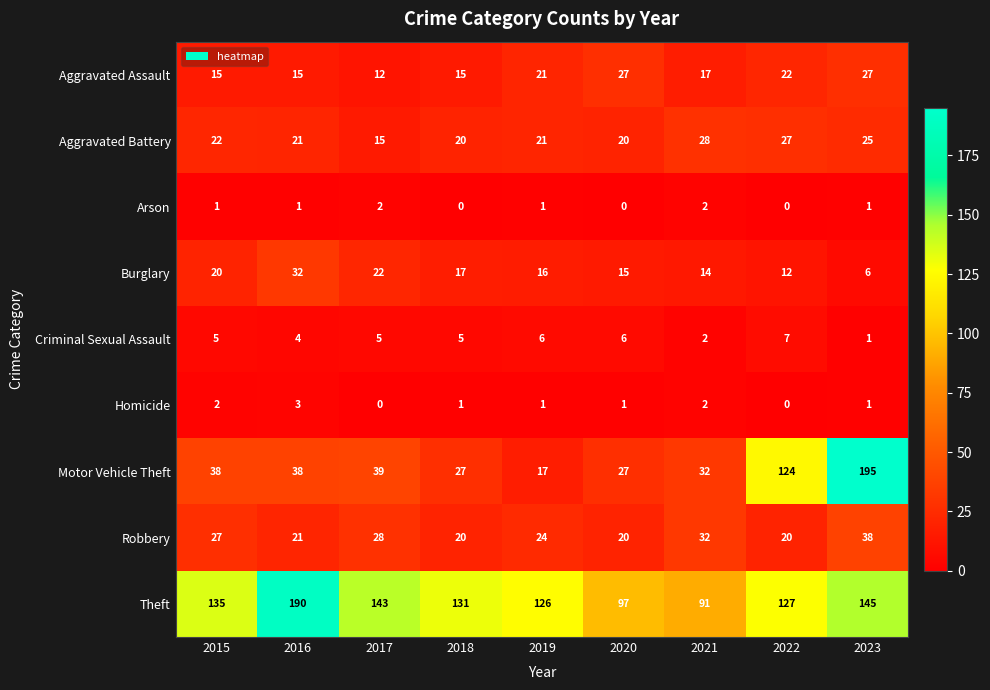

What is the spread (max minus min) of values at 2015?

134